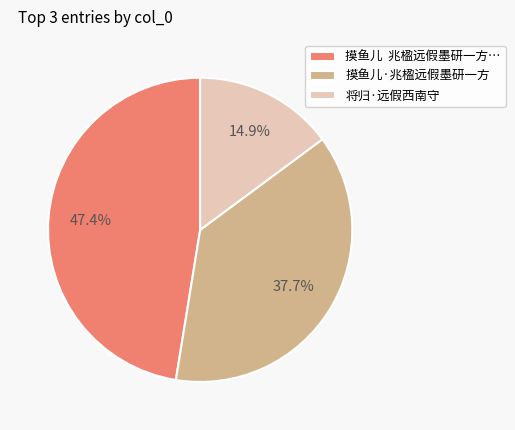

Approximately how many times larger is the value at 摸鱼儿·兆楹远假墨研一方 compared to 将归·远假西南守?

2.5